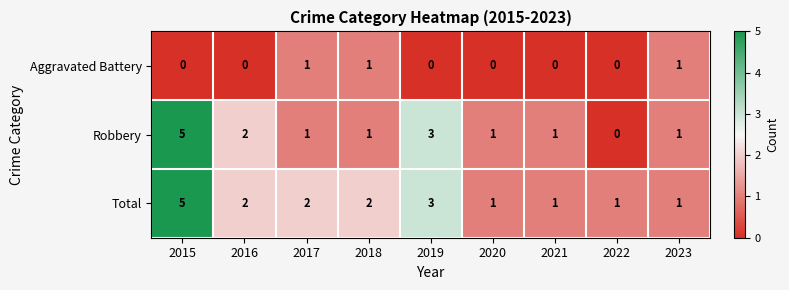

What is the spread (max minus min) of values at 2015?

5